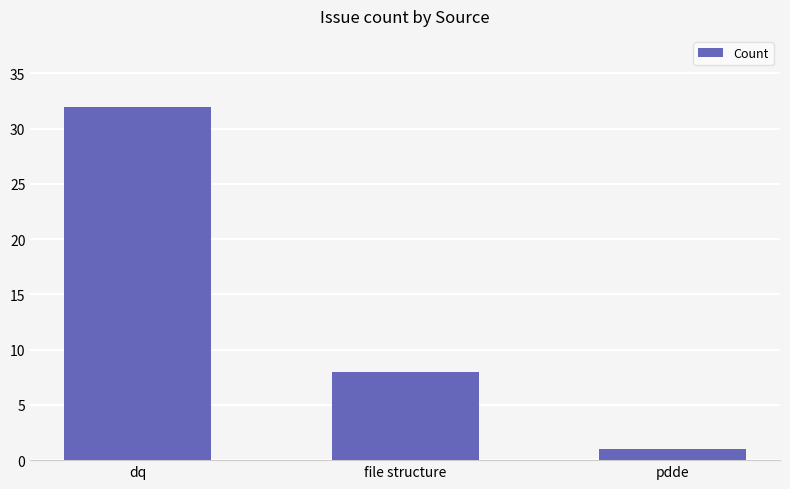

How many values are between 1 and 32?

3